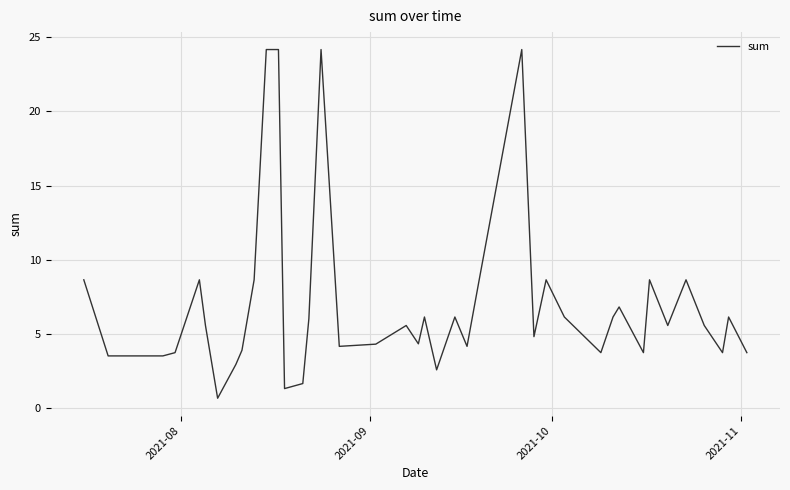

Reading left to right, what are all the values shown in this chart?

8.7	3.5	3.5	3.8	8.7	5.6	0.7	3.0	3.9	8.7	24.1	24.1	1.3	1.7	6.0	24.1	4.2	4.3	5.6	4.3	6.2	2.6	6.2	4.2	8.7	24.1	4.8	8.7	6.2	3.8	6.2	6.8	3.8	8.7	5.6	8.7	5.6	3.8	6.2	3.8